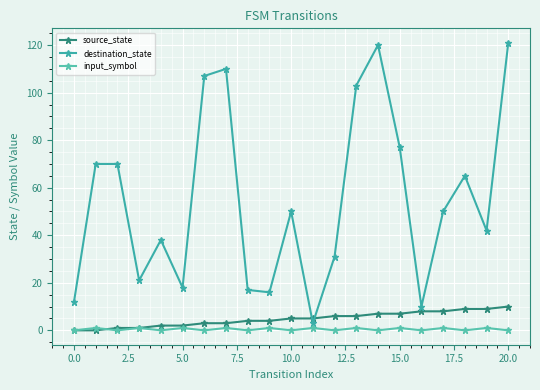

How many interior local valleys does the input_symbol series have?

9